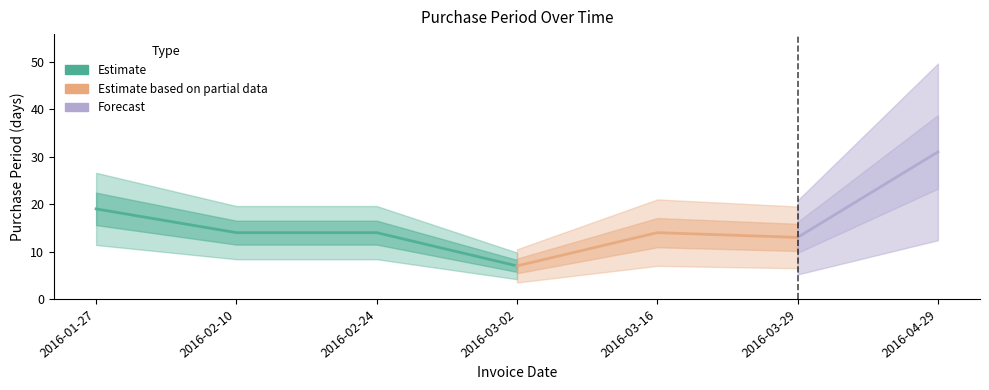

What is the sum of all values?

112